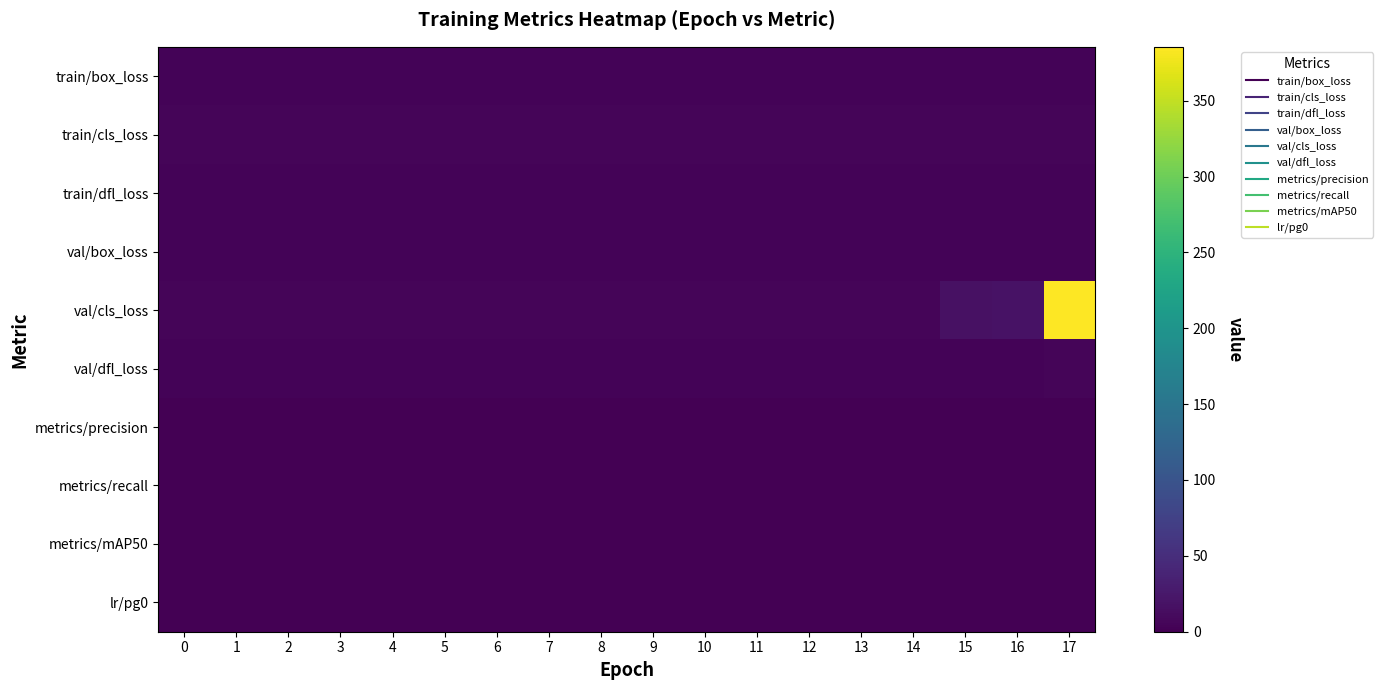

Which series changed the most between 5 and 17?

val/cls_loss